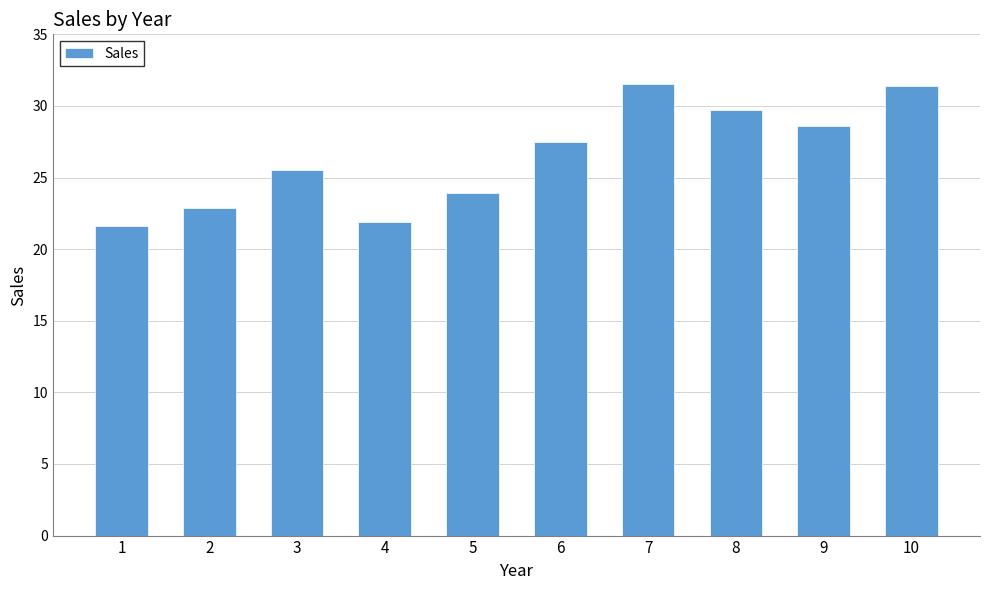

Where is the data nearest to the value 26?

3